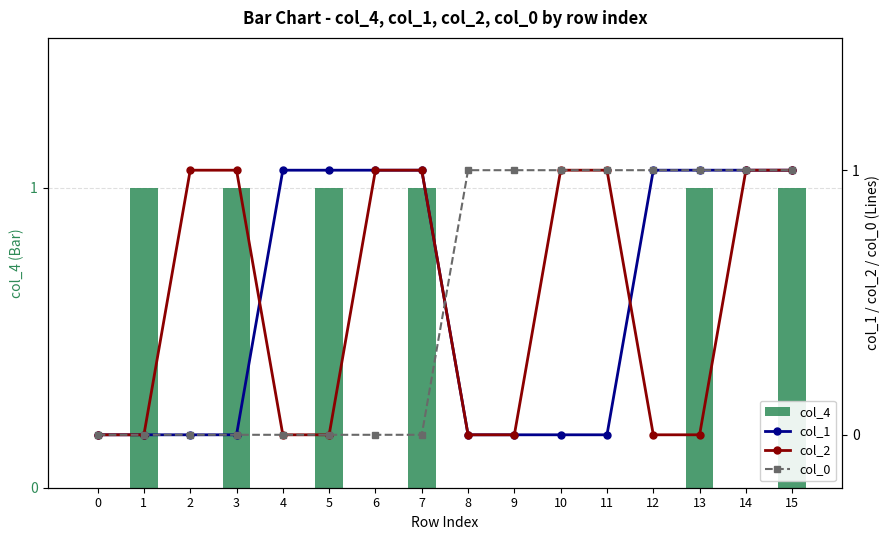

Reading left to right, transcribe all the data shown in this chart.

col_4: 0=0	1=1	2=0	3=1	4=0	5=1	6=0	7=1	8=0	9=0	10=0	11=0	12=0	13=1	14=0	15=1
col_1: 0=0	1=0	2=0	3=0	4=1	5=1	6=1	7=1	8=0	9=0	10=0	11=0	12=1	13=1	14=1	15=1
col_2: 0=0	1=0	2=1	3=1	4=0	5=0	6=1	7=1	8=0	9=0	10=1	11=1	12=0	13=0	14=1	15=1
col_0: 0=0	1=0	2=0	3=0	4=0	5=0	6=0	7=0	8=1	9=1	10=1	11=1	12=1	13=1	14=1	15=1